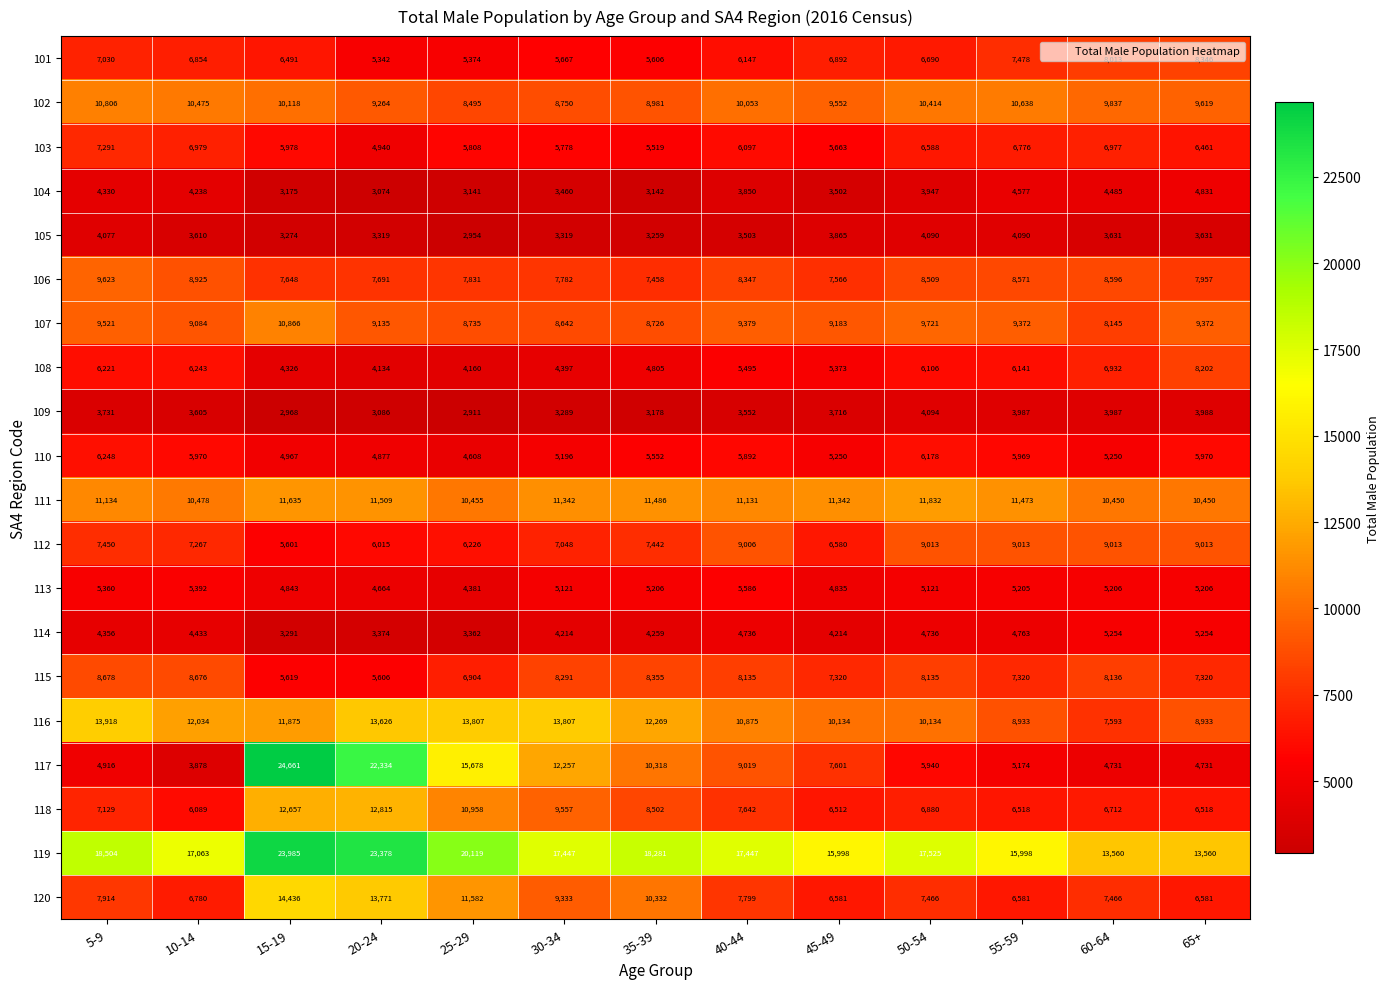

Which series has the largest total across all categories?

119